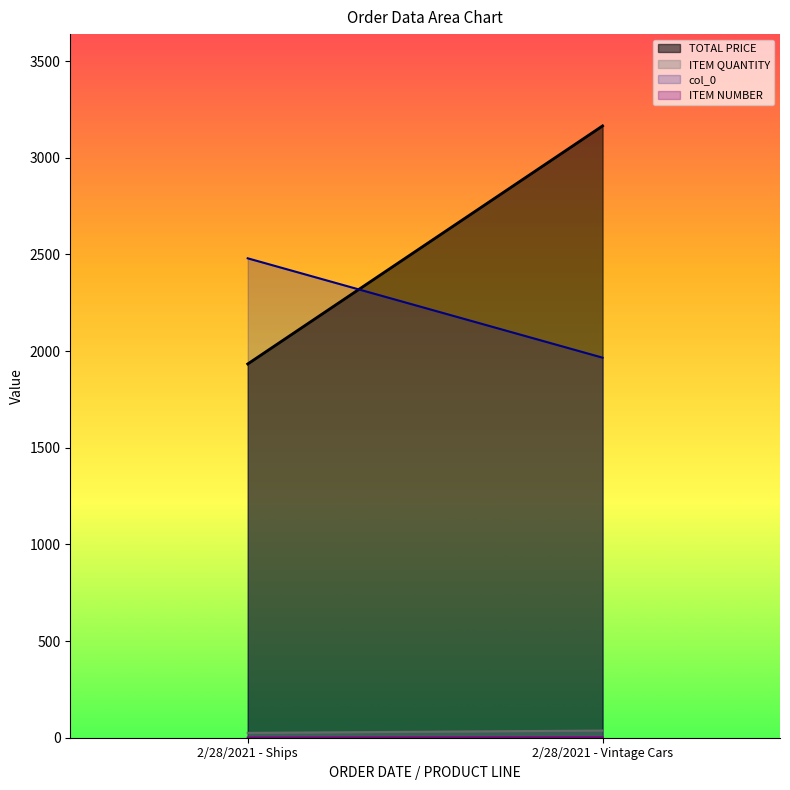

The value of TOTAL PRICE at 2/28/2021 - Vintage Cars is 3165.0. True or false?

True